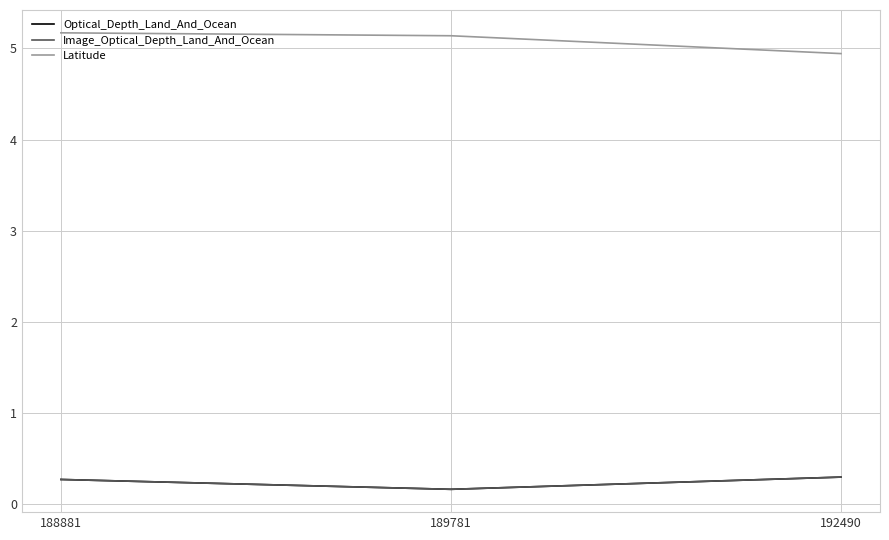

What is the highest value of the Latitude series?

5.2